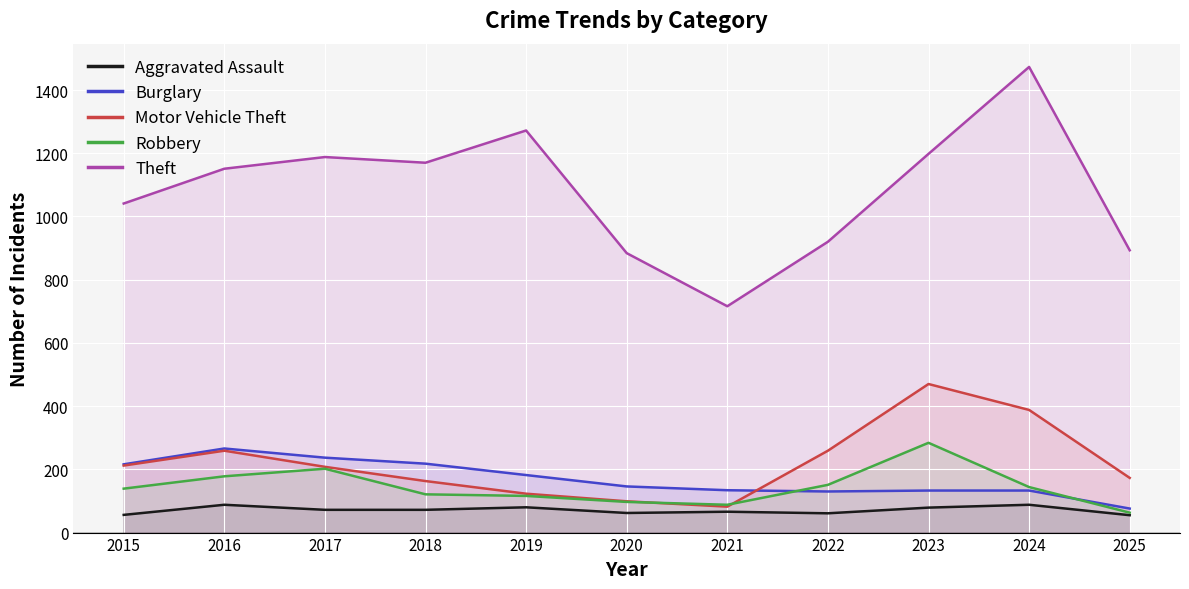

What is the difference between the highest and lowest values at 2023?

1119